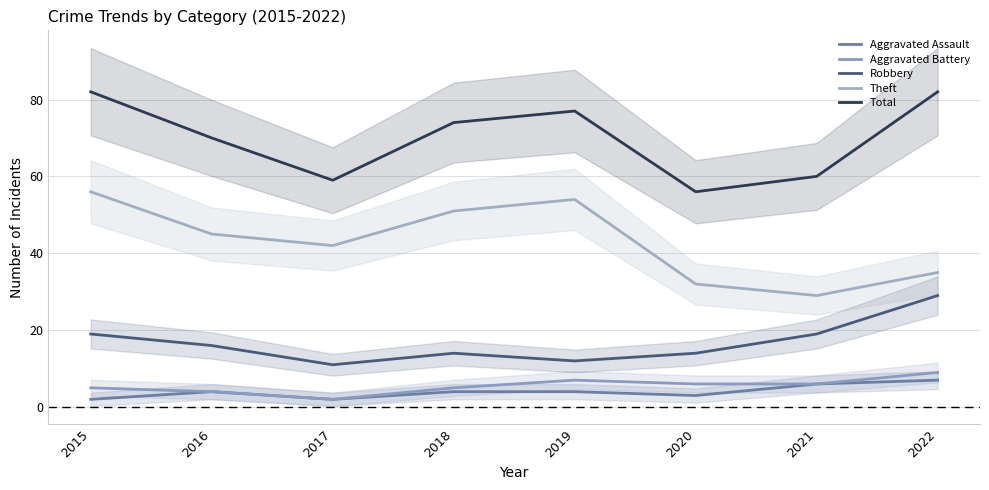

Is it true that Aggravated Assault equals 5 at 2020?

False